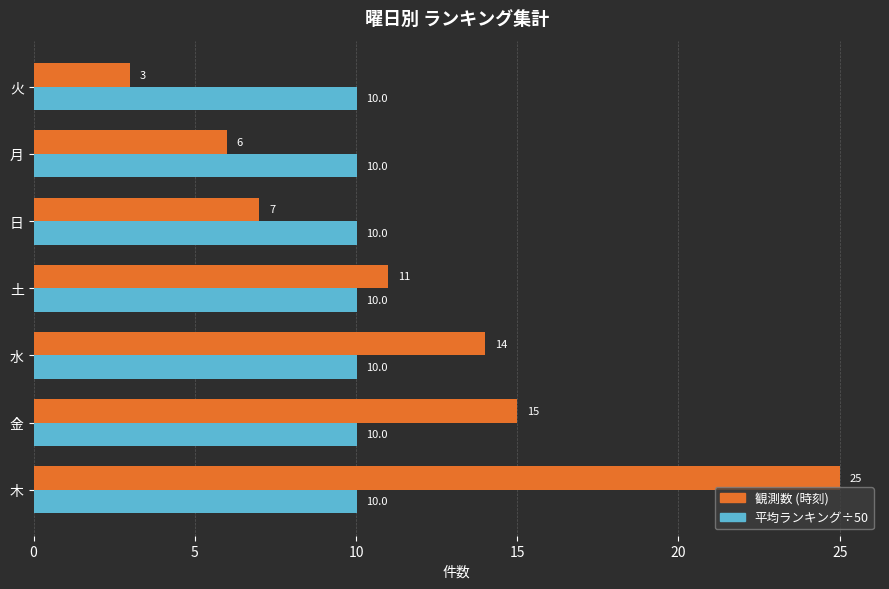

The value of 平均ランキング÷50 at 金 is 13.7. True or false?

False